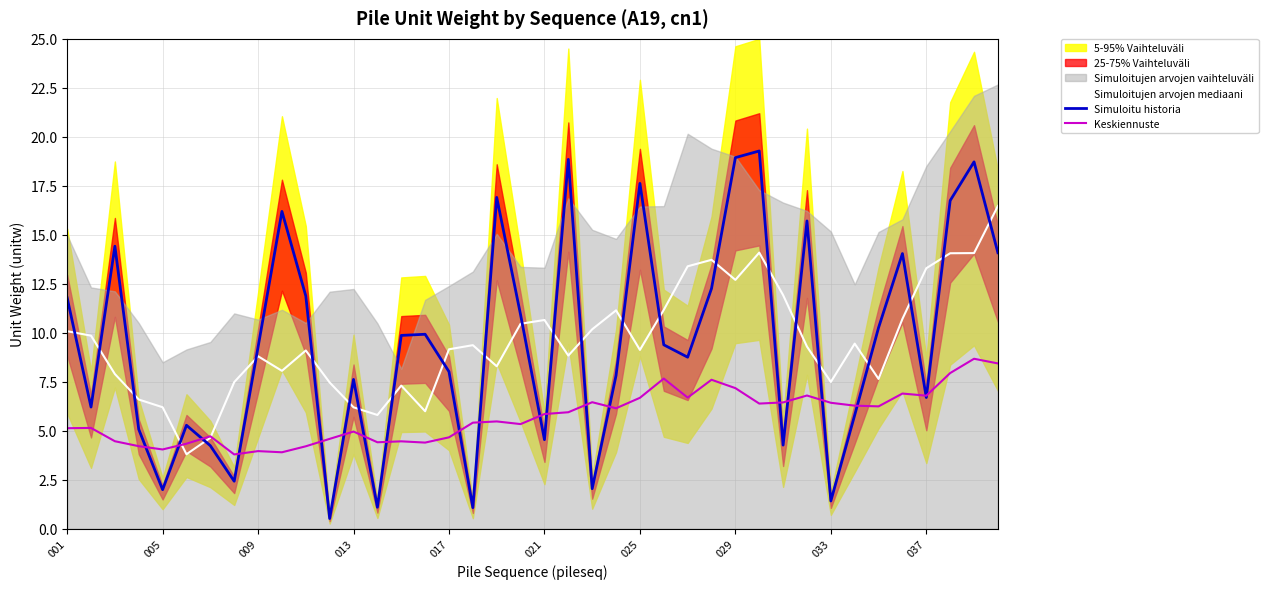

What is the sum of all Simuloitu historia values?

381.9